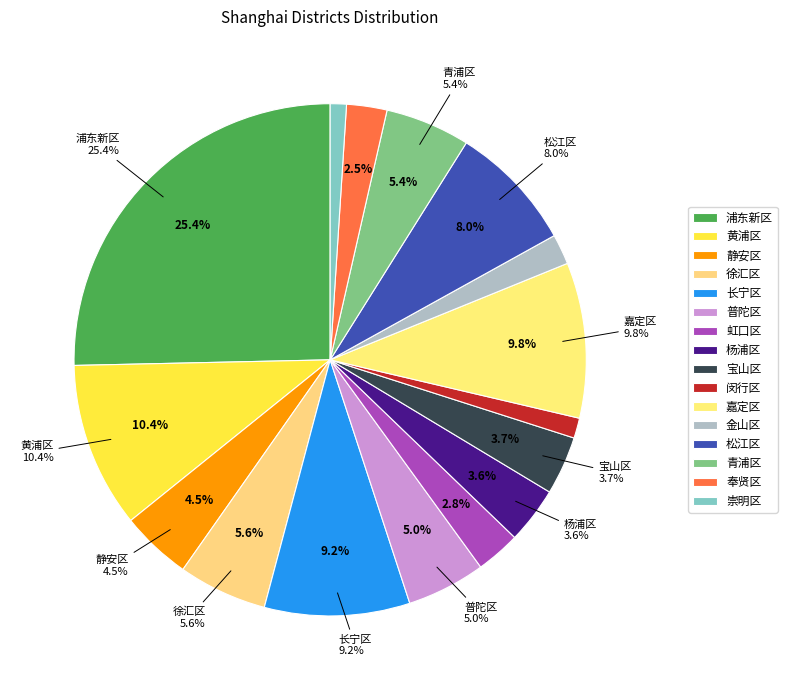

Is there a majority slice in this chart?

No